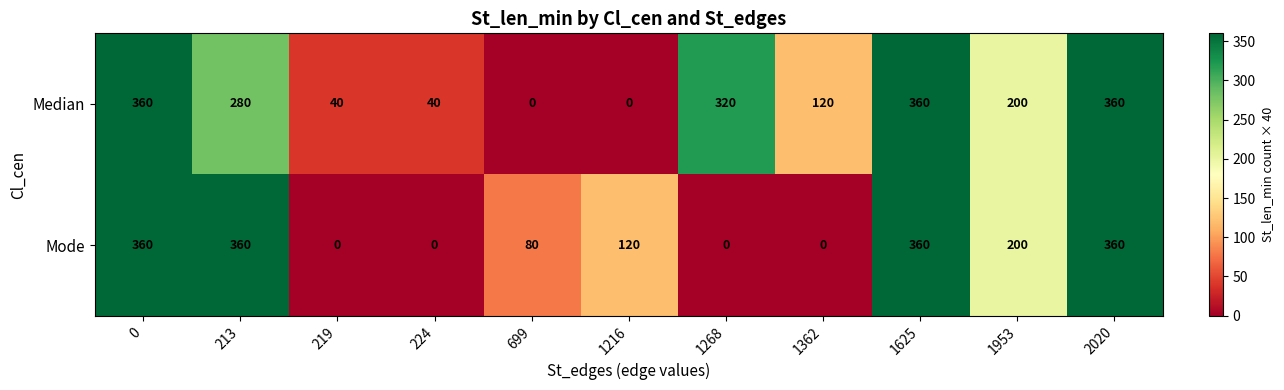

Between 219 and 1216, which series saw the biggest shift?

Mode